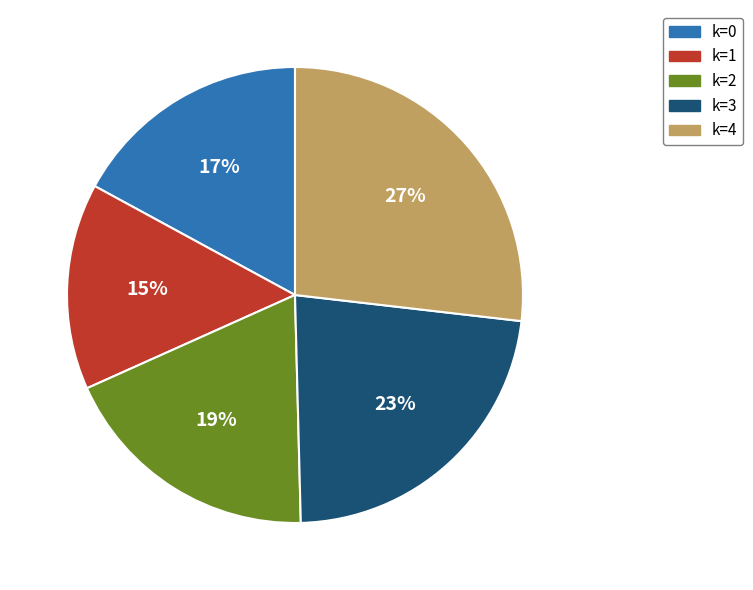

Is k=2 the majority of the pie?

No